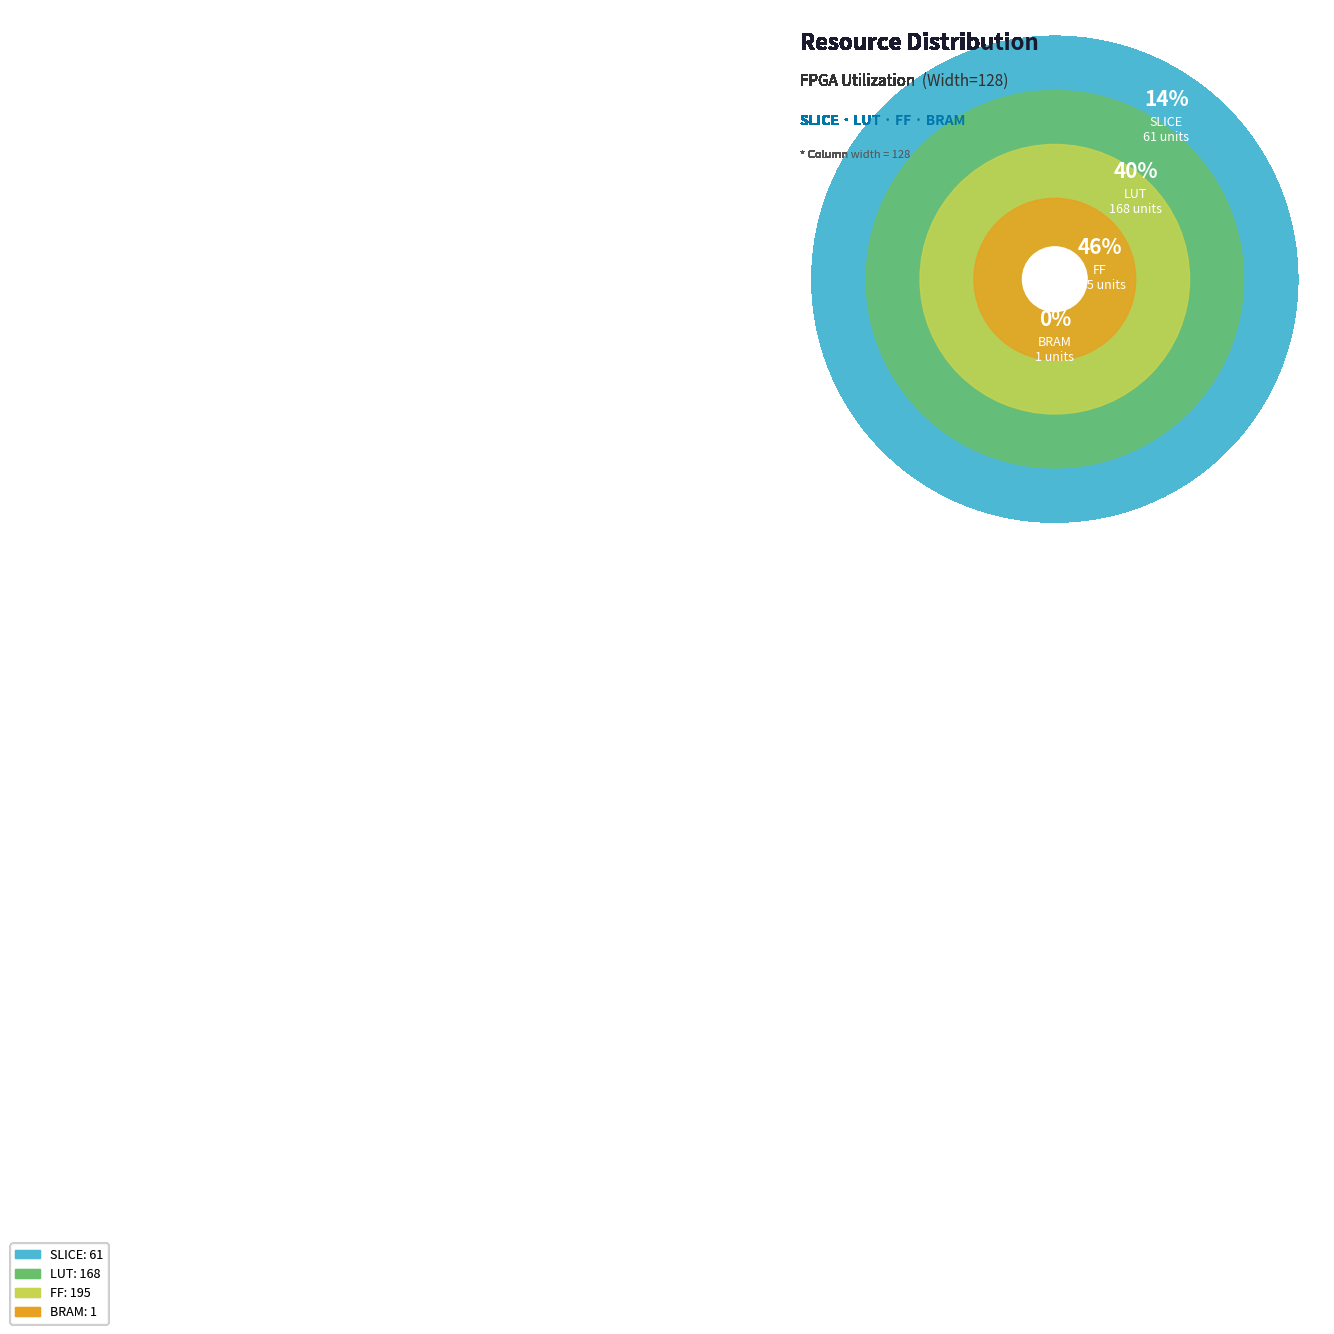

To the nearest percent, what is the combined percentage of SLICE and FF?

60%